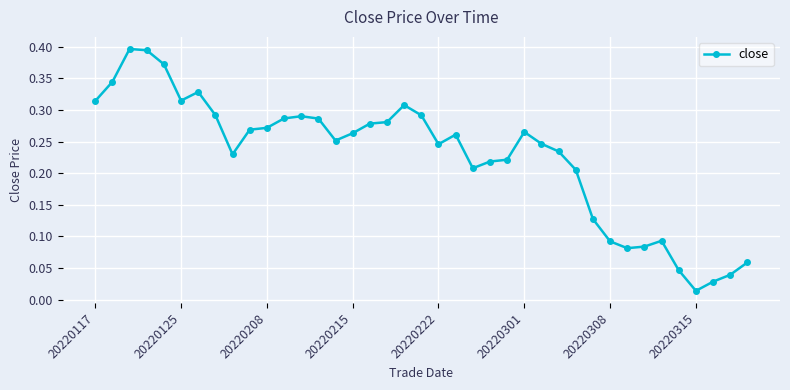

How many lines are shown in the chart?

1